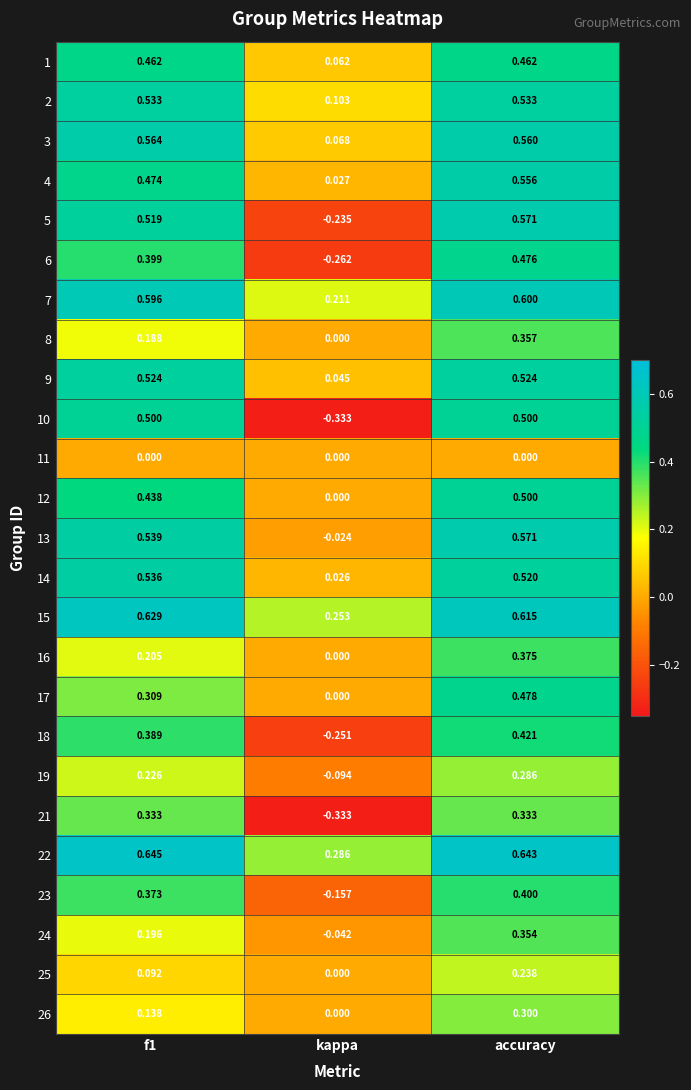

Which category has the lowest value across all series?

kappa